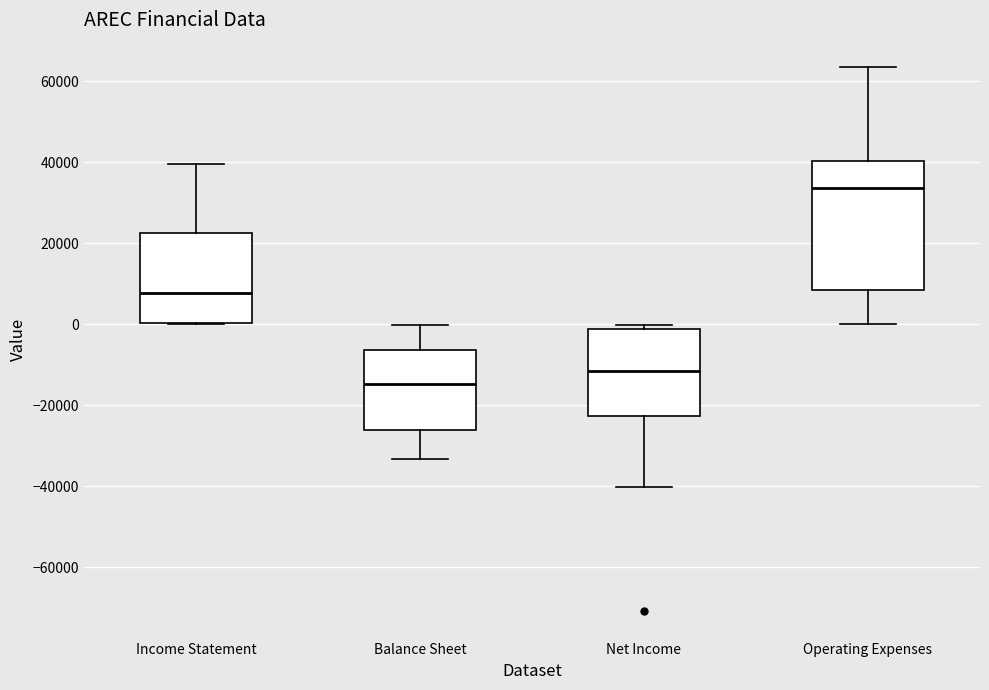

Where does the upper whisker of the box for Balance Sheet end on the y-axis? The values are not printed on the chart, so give them approximately, as read against the axis.

0